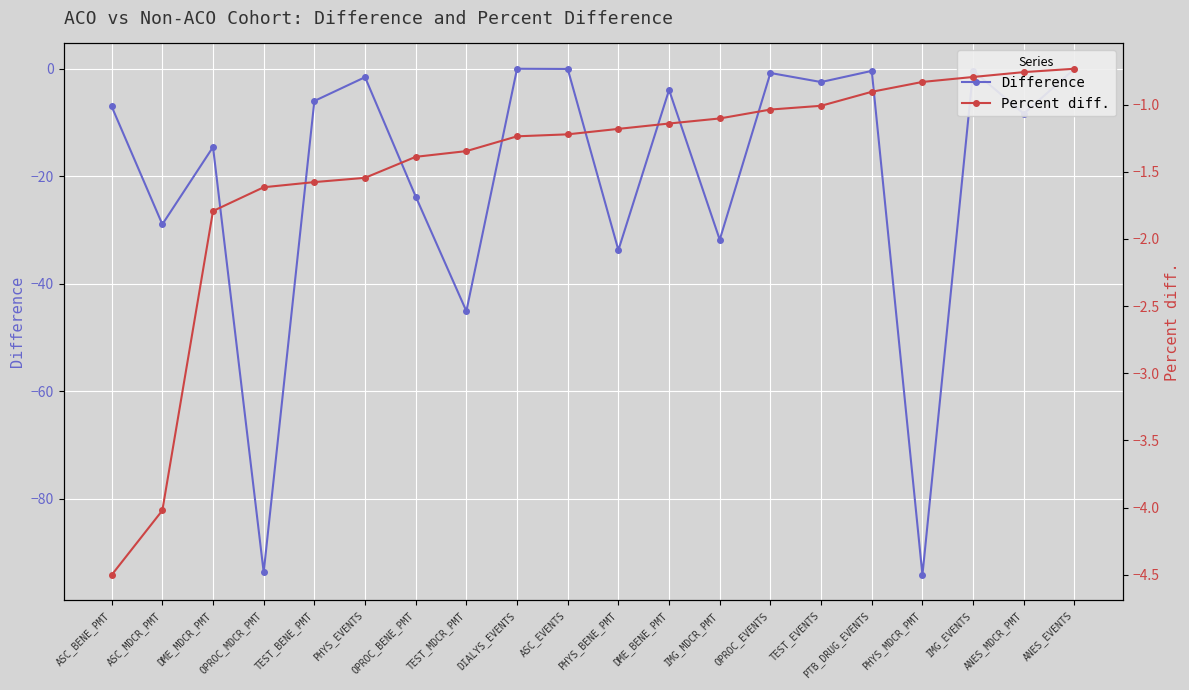

True or false: Difference has a value of -94.2 at PHYS_MDCR_PMT.

True